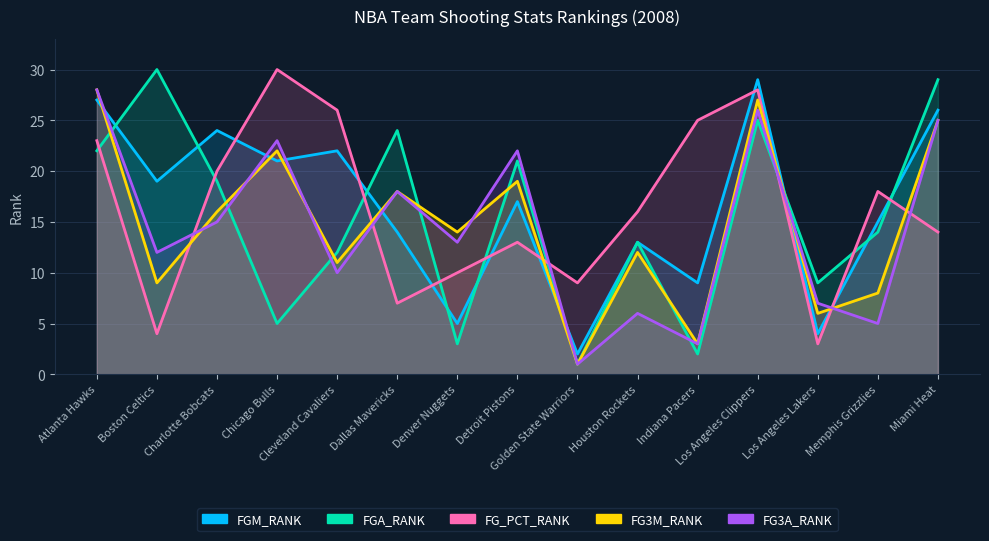

What is the value of the FGM_RANK point at the 6th from the left?

14